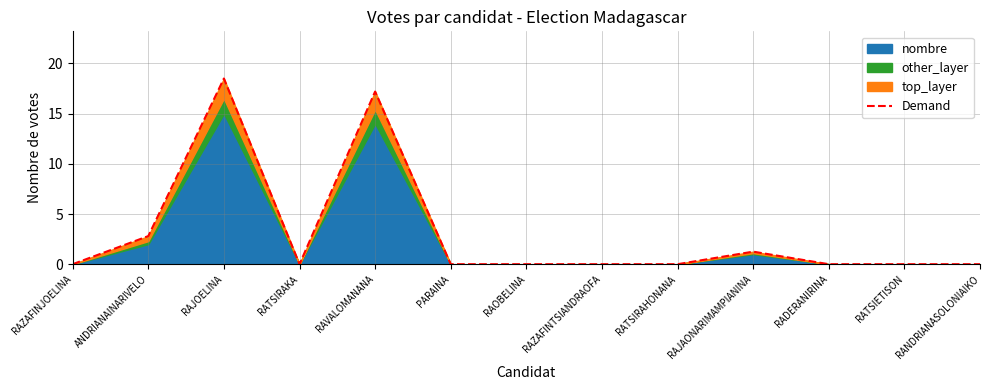

At which category does the chart reach its peak across all series?

RAJOELINA